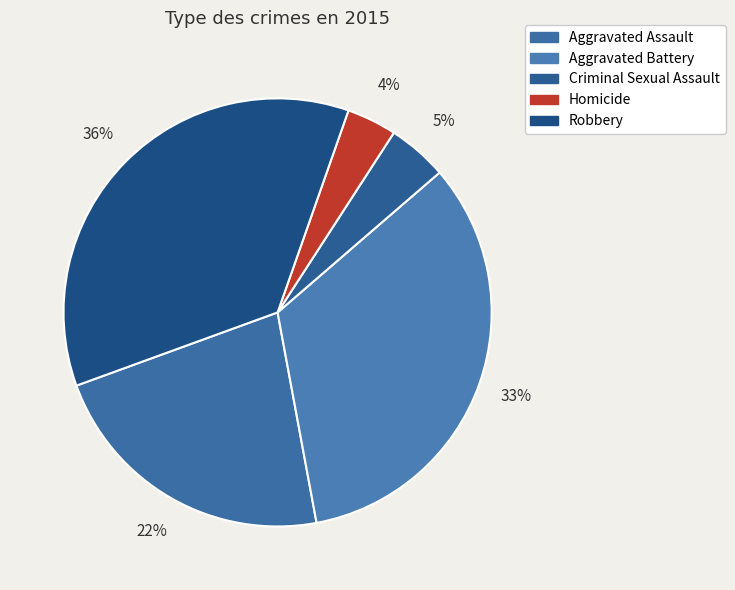

Is it true that Aggravated Battery is 33% of the pie?

True